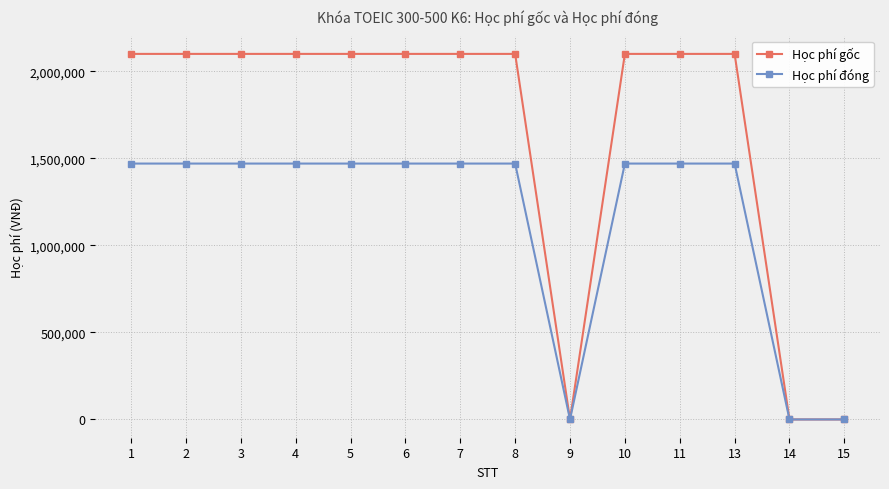

How many distinct data groups are displayed?

2